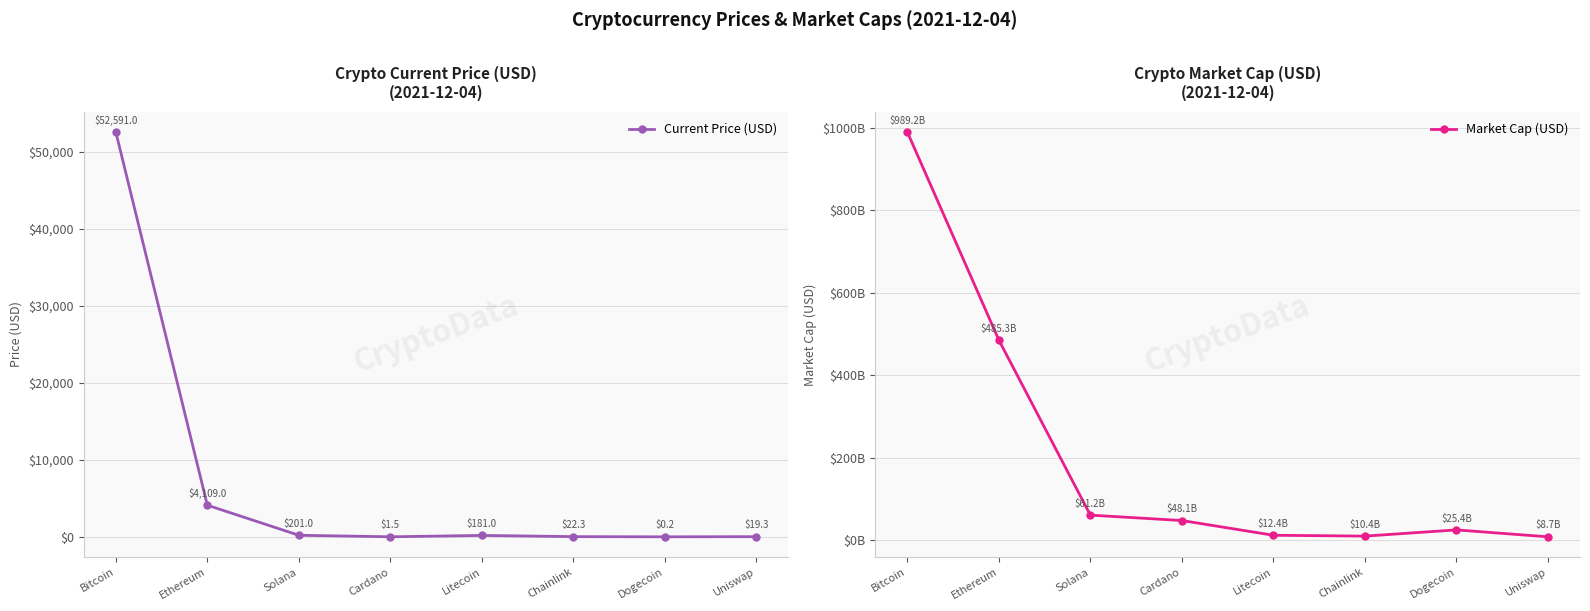

Between Bitcoin and Cardano, which series saw the biggest shift?

Market Cap (USD)